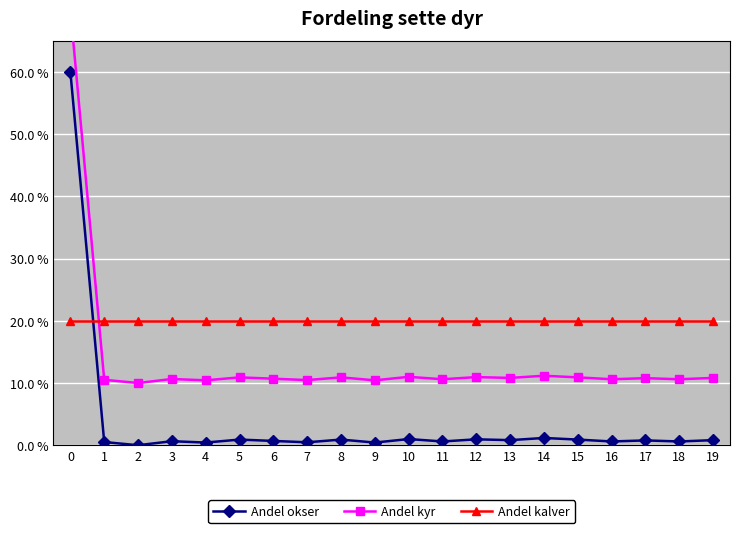

At which category does the chart reach its minimum across all series?

2